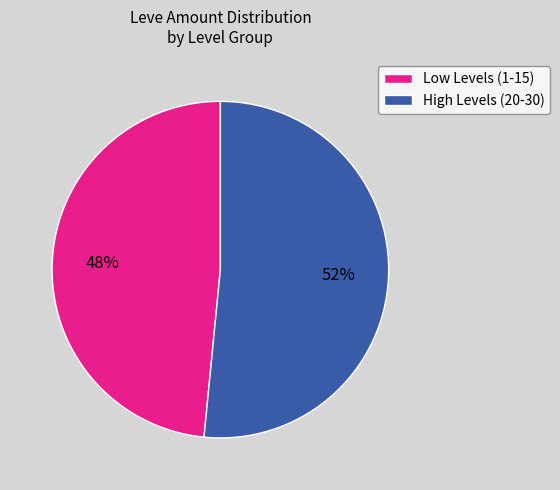

What is the ratio of the value at Low Levels (1-15) to the value at High Levels (20-30)?

0.9